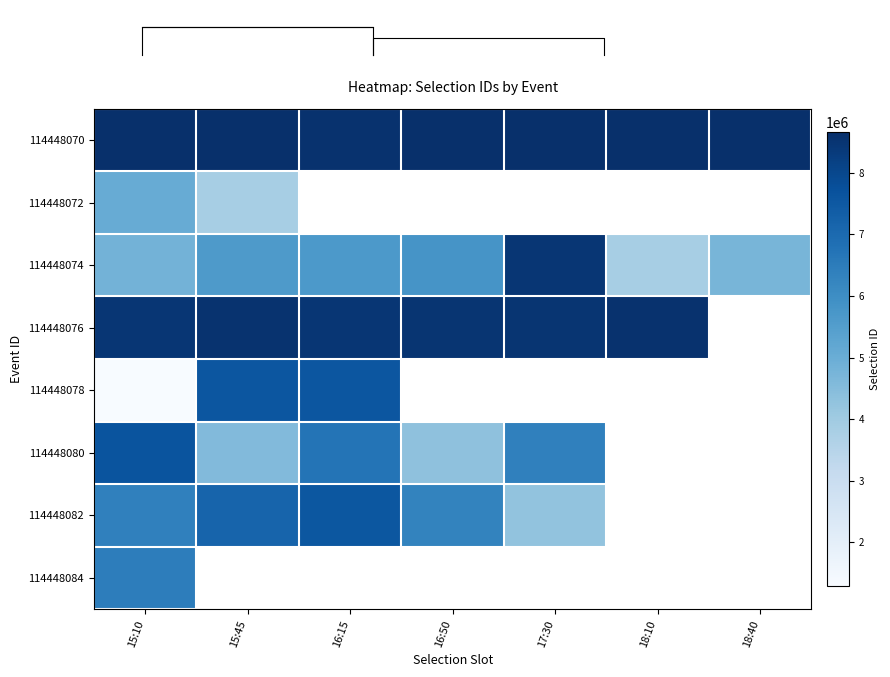

True or false: 114448074 has a value of 6962249.3 at 15:10.

False